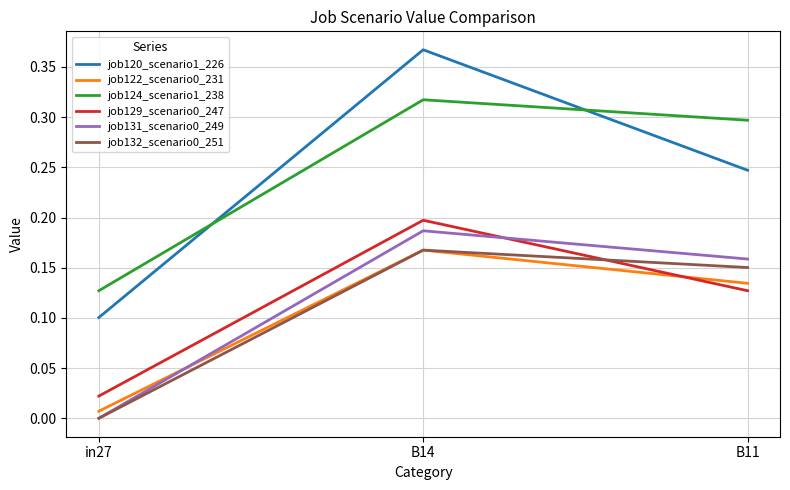

Rank the categories by job122_scenario0_231 value from lowest to highest.

in27, B11, B14